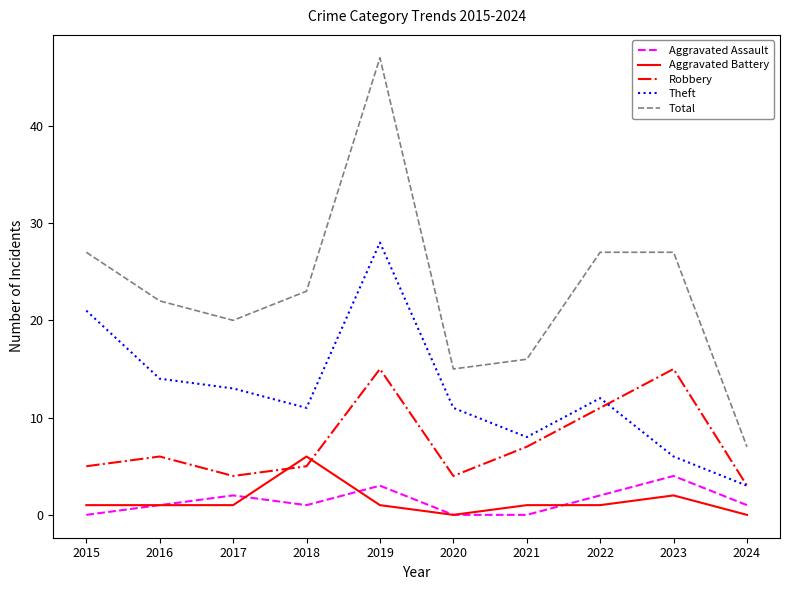

True or false: Theft and Total intersect in this chart.

False